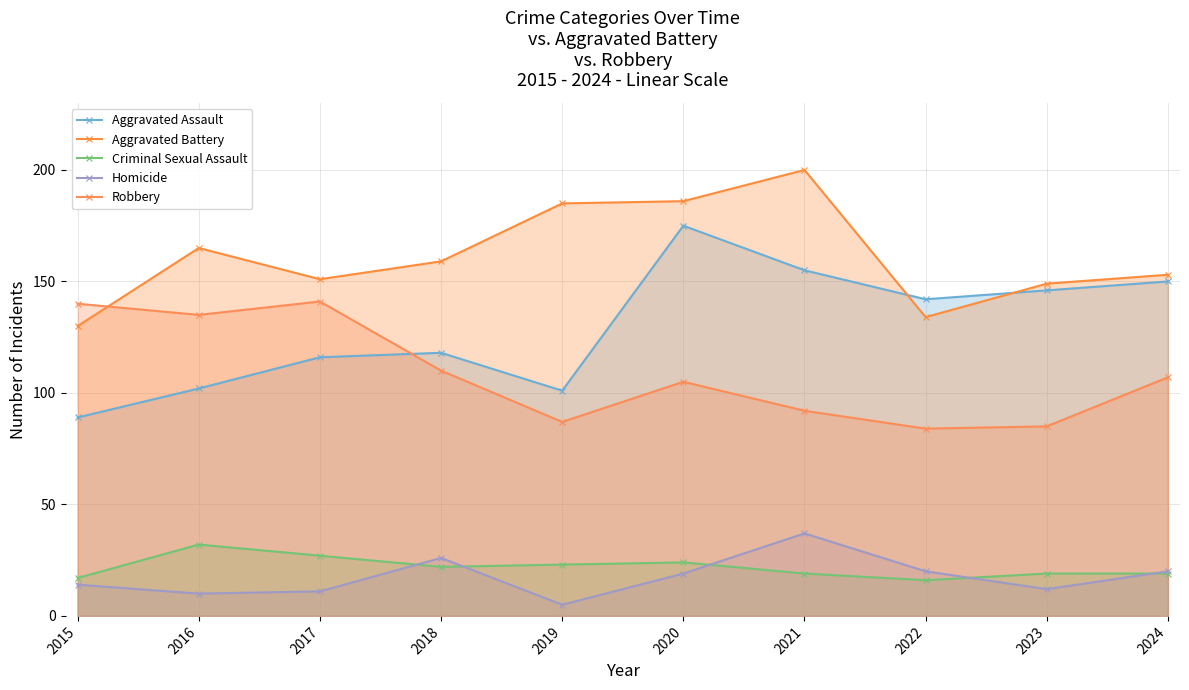

What value does the Robbery series have at 2018, to the nearest 10?

110